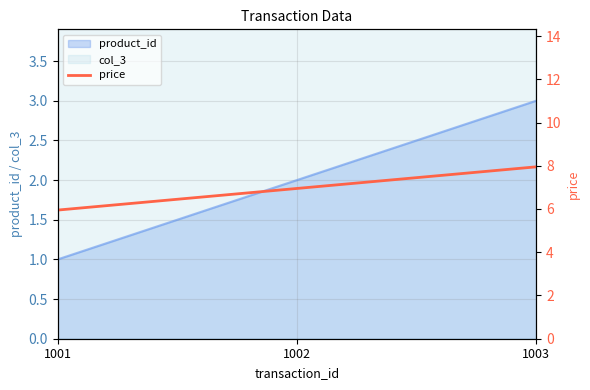

List the labels in order of product_id value, smallest first.

1001, 1002, 1003